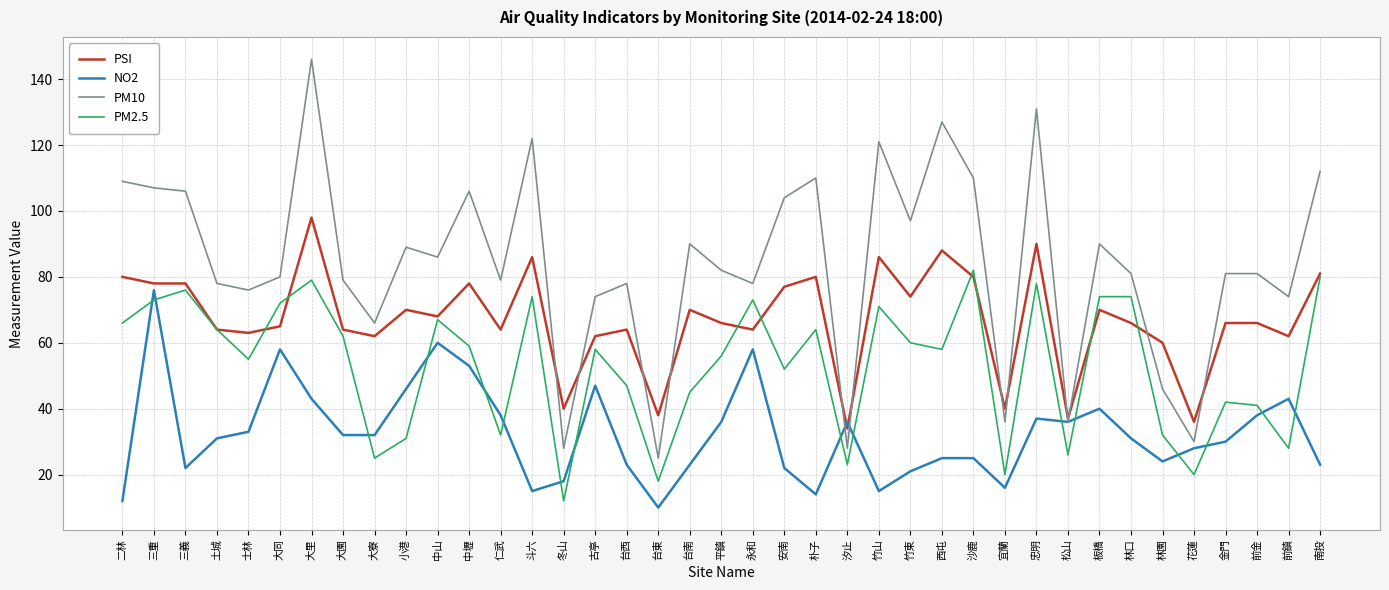

The value of PM10 at 南投 is 32. True or false?

False